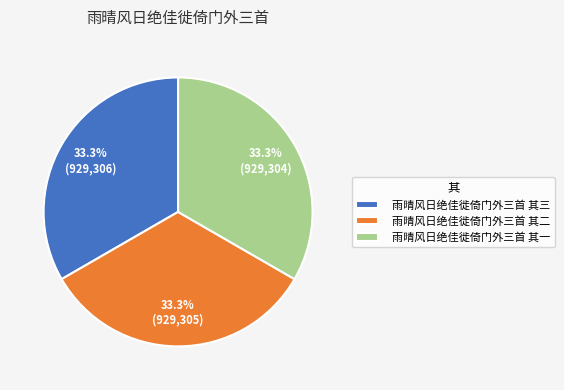

Is it true that 雨晴风日绝佳徙倚门外三首 其一 is 33% of the pie?

True